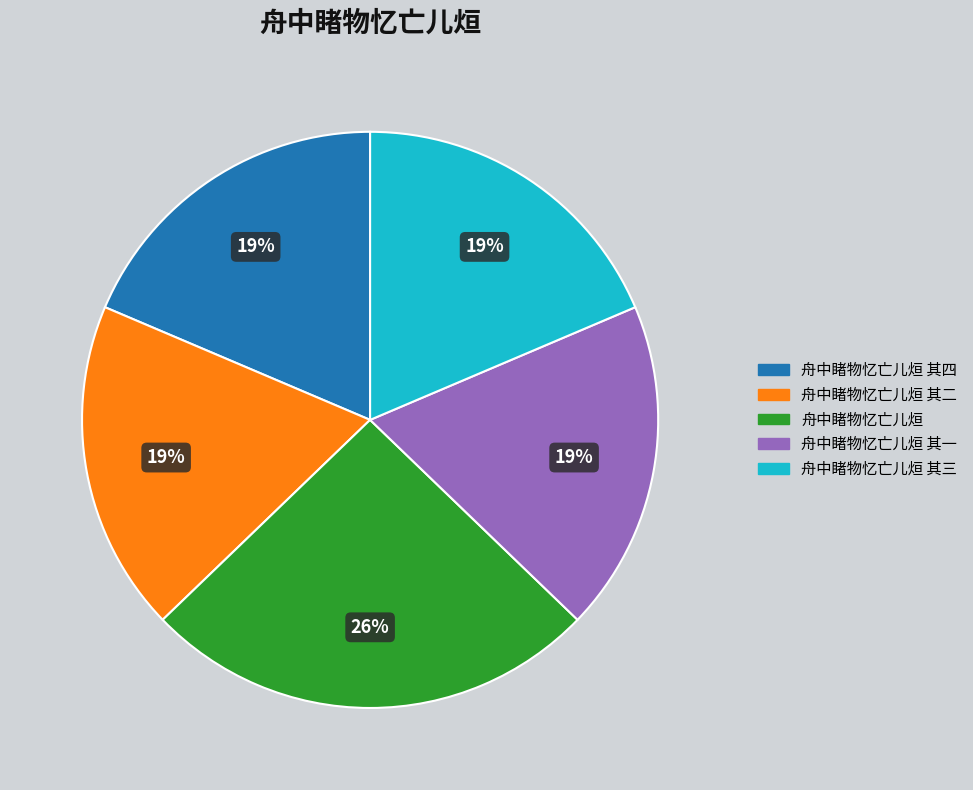

To the nearest percent, what is the difference between the largest and smallest slice percentages?

7%